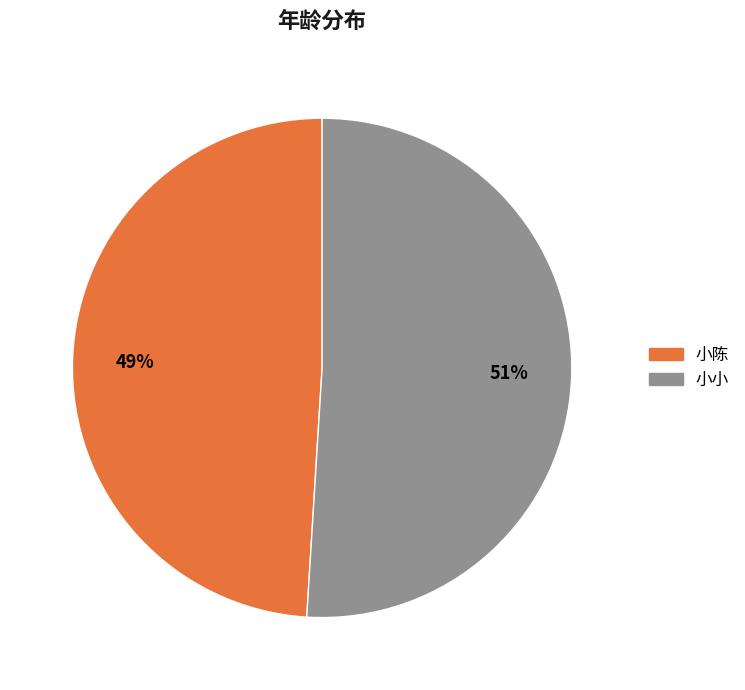

Which category has the smallest portion of the pie?

小陈